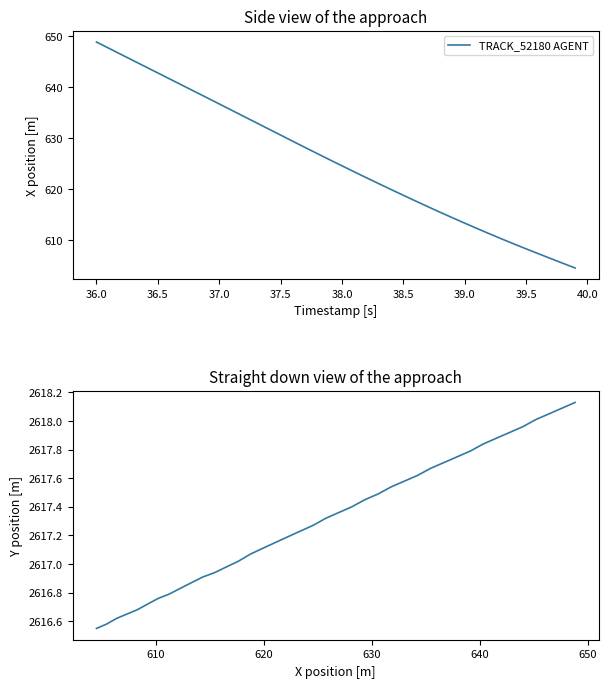

Reading left to right, what are all the values shown in this chart?

2618.1	2618.1	2618.1	2618.0	2618.0	2617.9	2617.9	2617.8	2617.8	2617.8	2617.7	2617.7	2617.6	2617.6	2617.5	2617.5	2617.4	2617.4	2617.4	2617.3	2617.3	2617.2	2617.2	2617.2	2617.1	2617.1	2617.0	2617.0	2616.9	2616.9	2616.9	2616.8	2616.8	2616.8	2616.7	2616.7	2616.7	2616.6	2616.6	2616.6